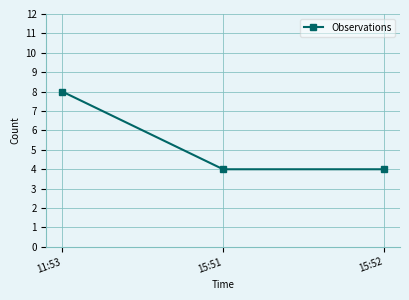

What is the approximate value at 15:52?

4